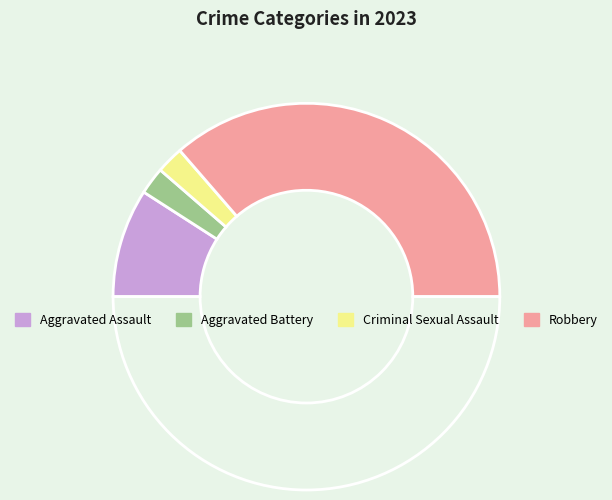

How many segments does this pie chart have?

5